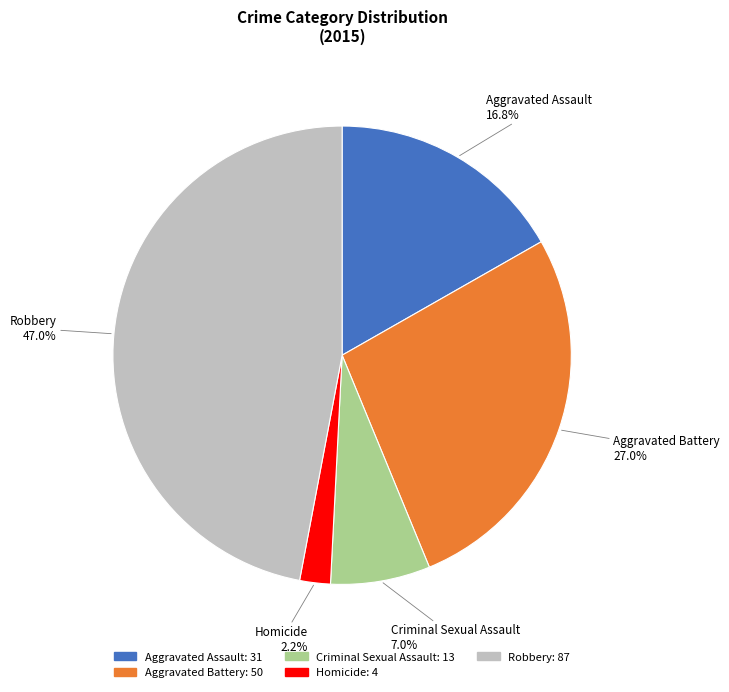

Which has a higher value, Aggravated Assault or Aggravated Battery?

Aggravated Battery